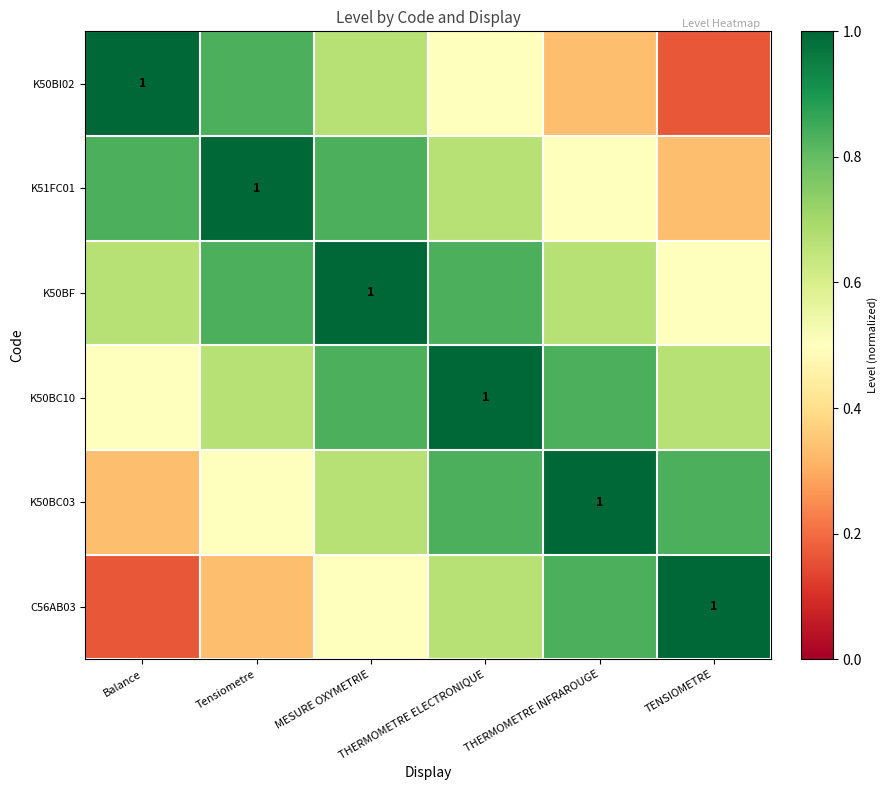

Which label corresponds to the smallest value in the chart?

TENSIOMETRE